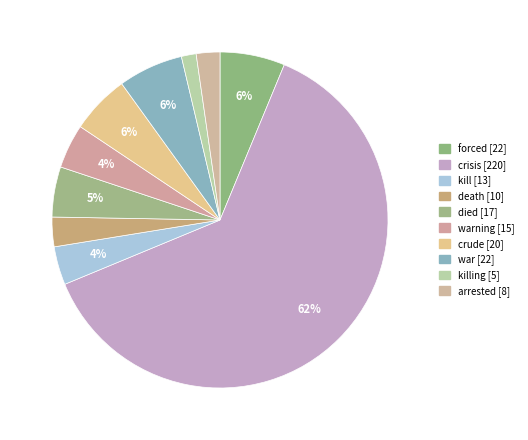

Rank the categories by value from highest to lowest.

crisis, forced, war, crude, died, warning, kill, death, arrested, killing